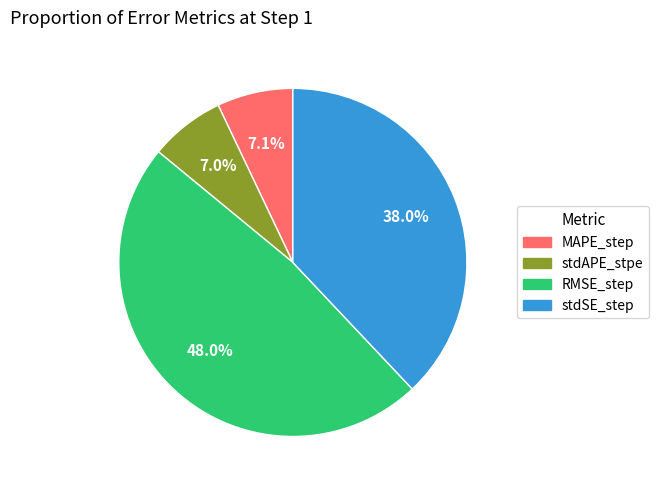

To the nearest percent, what portion does RMSE_step represent?

48%